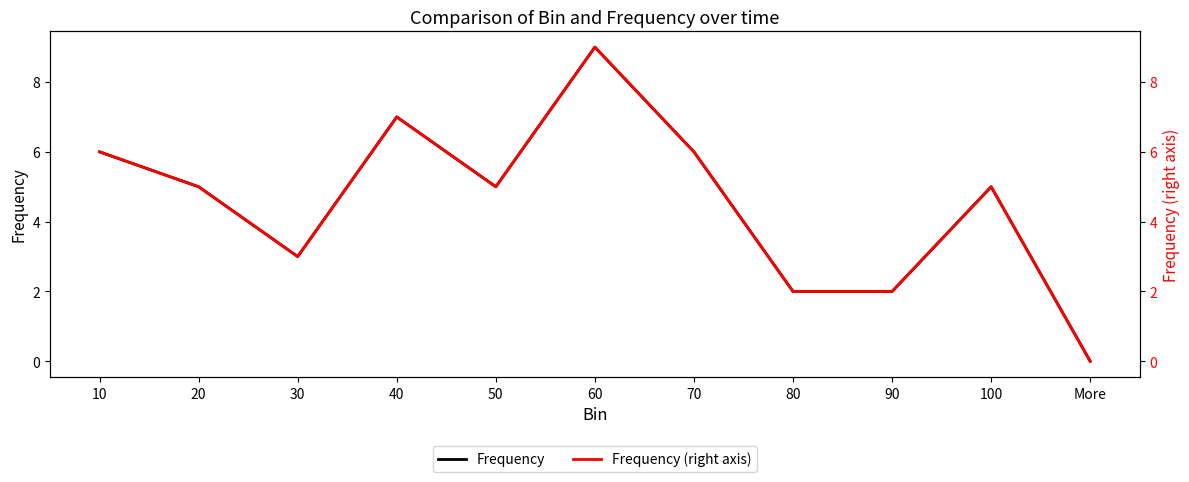

How many interior local valleys does the Frequency series have?

2